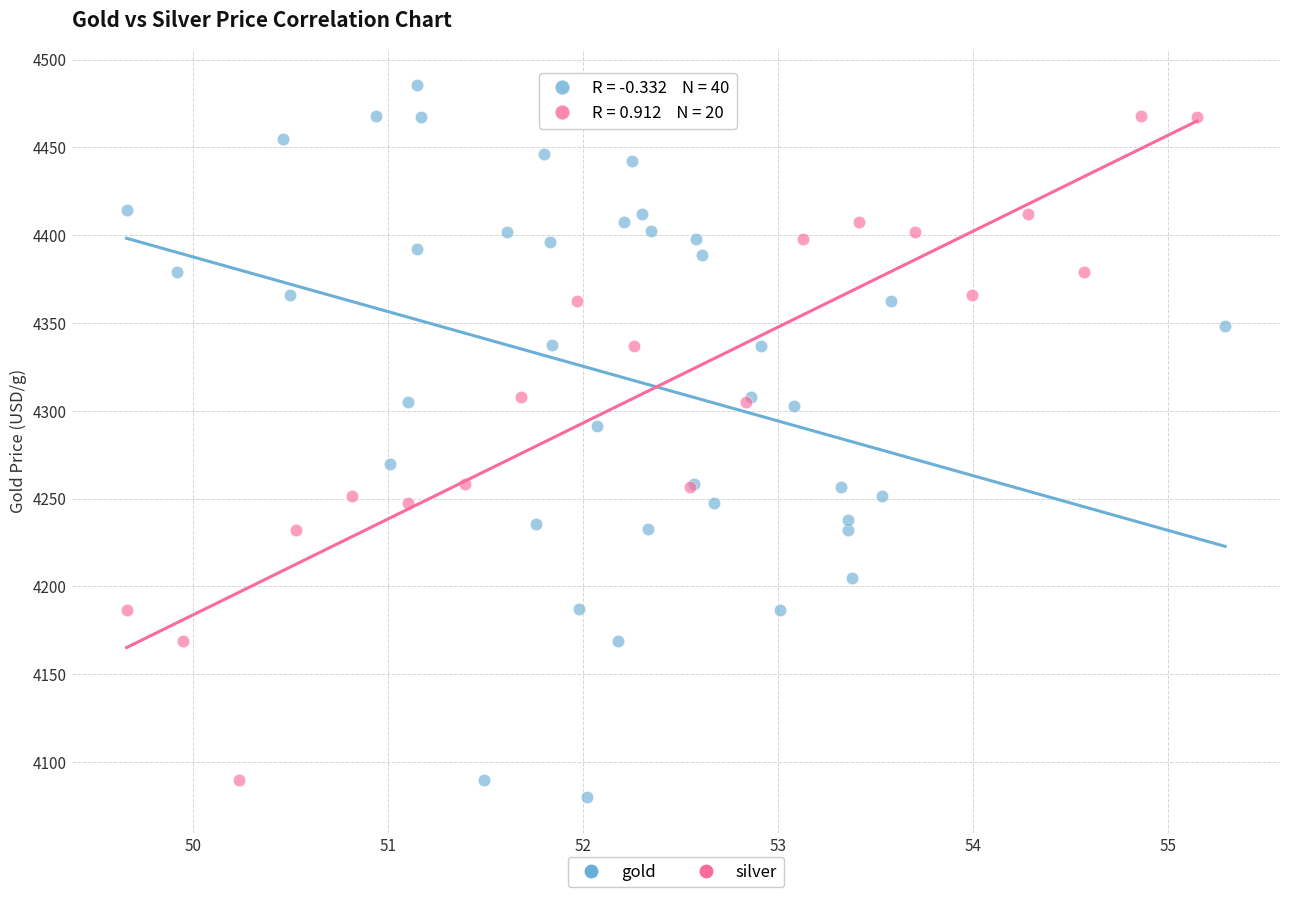

Which series reaches the maximum Y coordinate?

gold